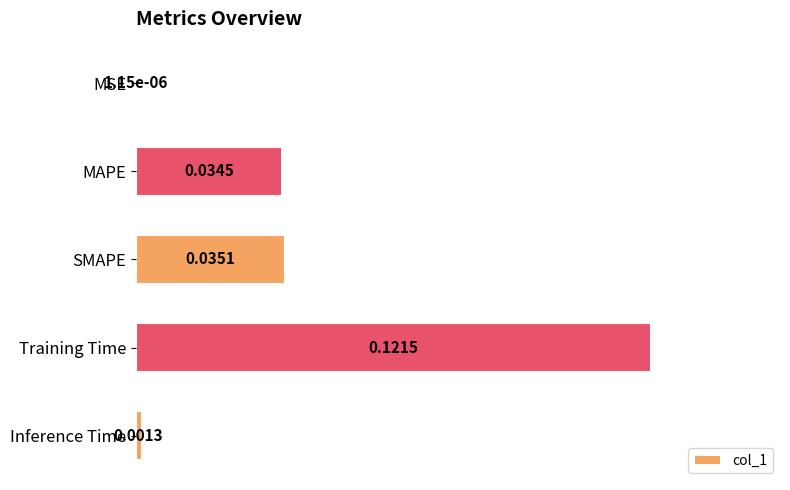

What is the change in value from MAPE to Training Time?

+0.1